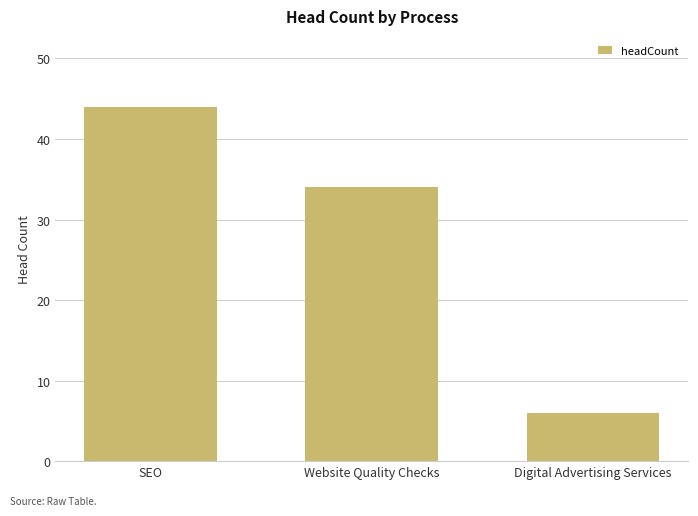

Does the chart contain any negative values?

No